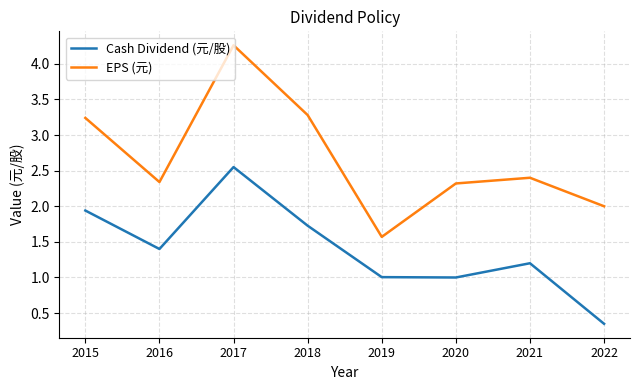

What is the difference between the highest and lowest values at 2017?

1.7